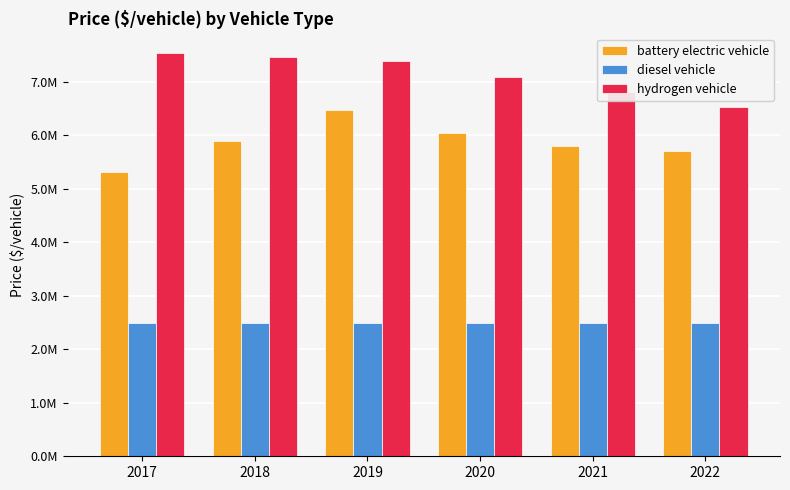

Rank the series by their maximum value, from lowest to highest.

diesel vehicle, battery electric vehicle, hydrogen vehicle